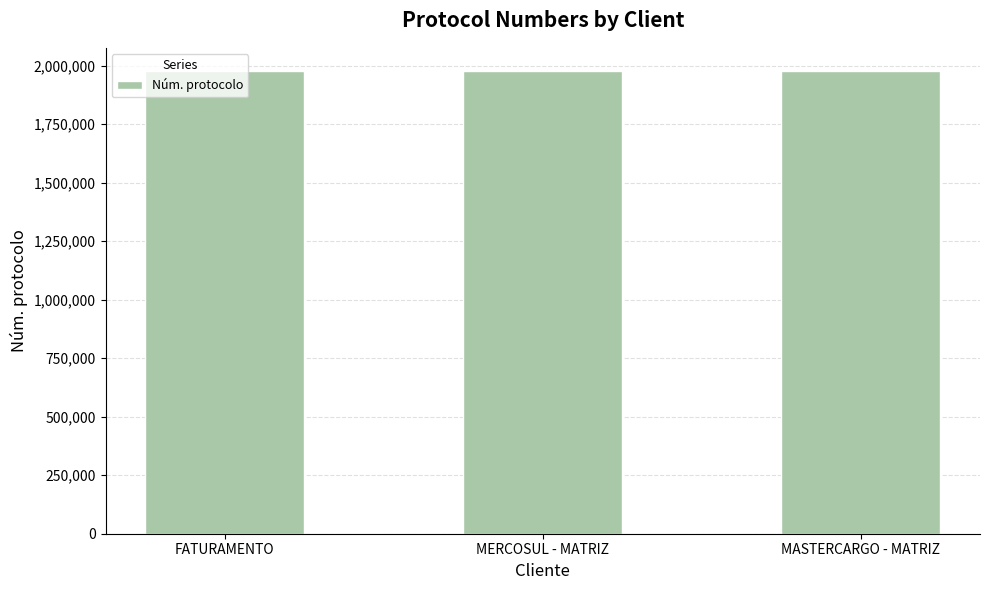

What is the greatest value displayed?

1977915